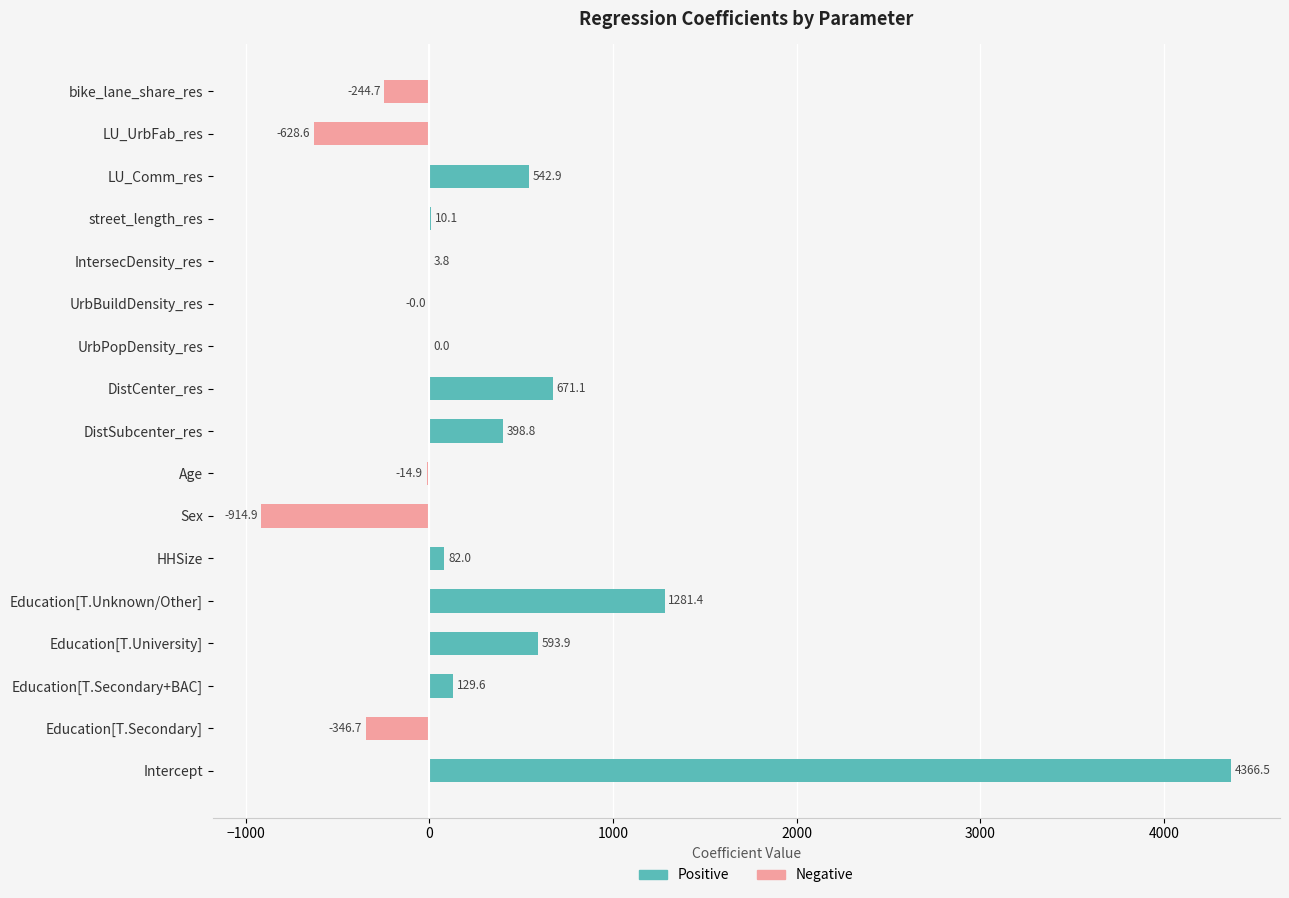

What is the difference between the maximum and minimum values in the Negative series?

914.9